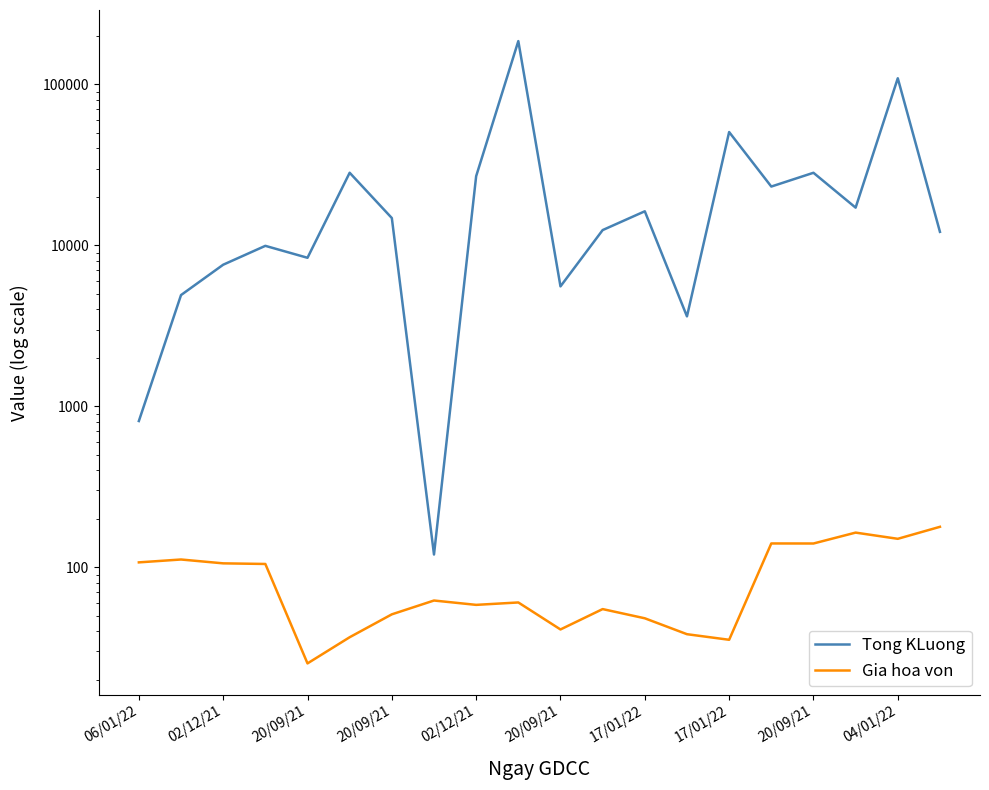

At which label does Tong KLuong first exceed 14780?

20/09/21